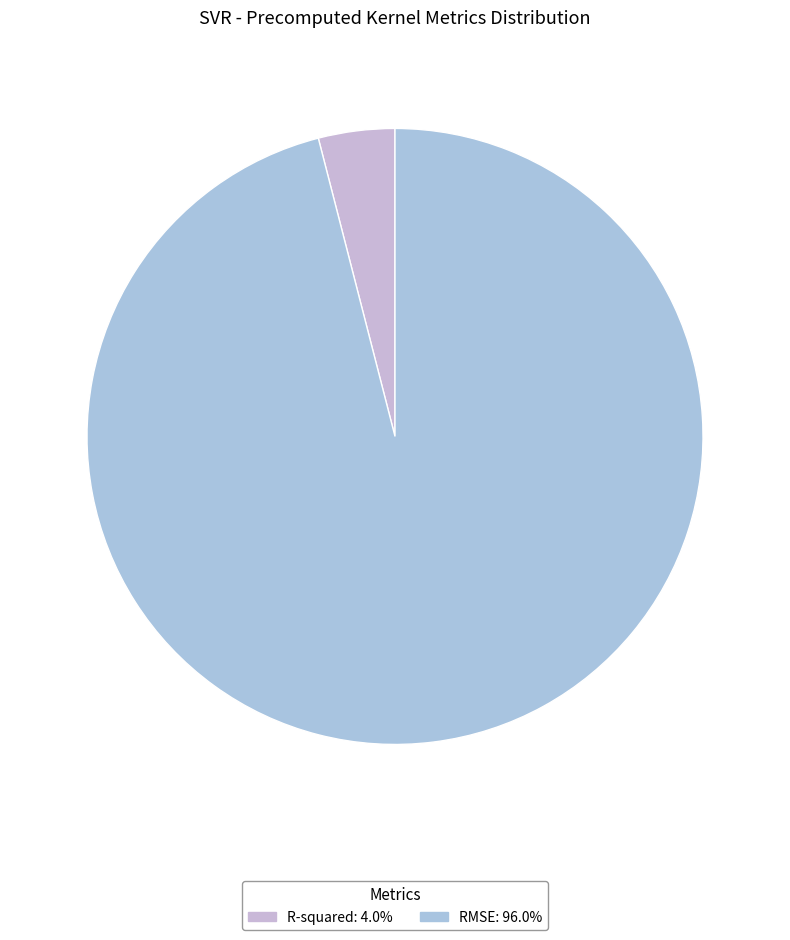

Do R-squared and RMSE together represent more than half of the pie?

Yes